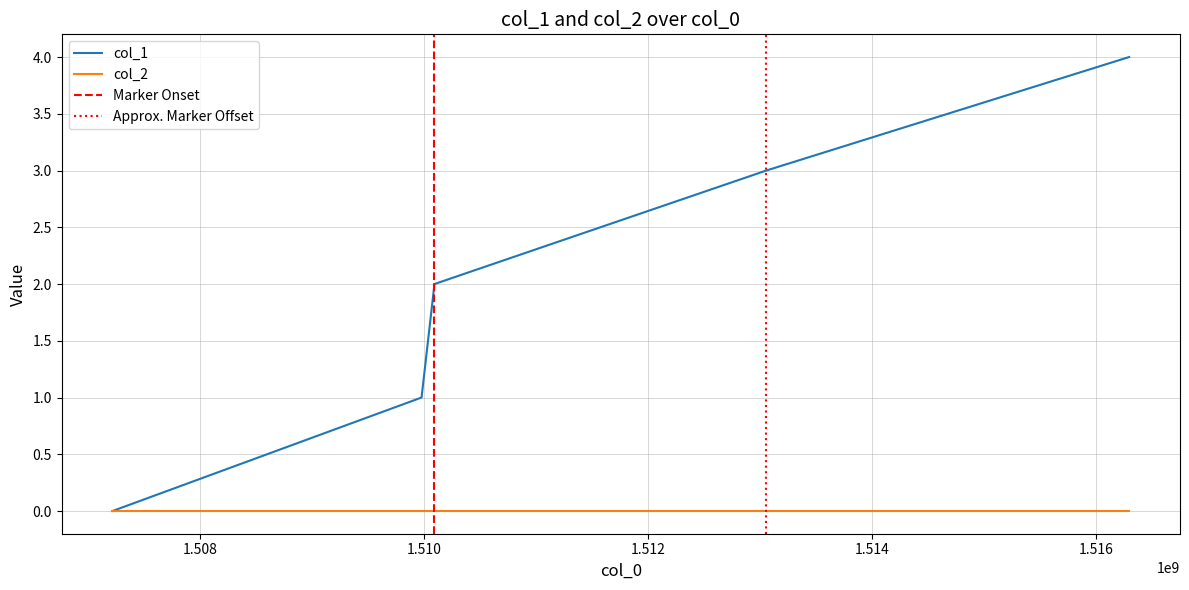

Rank the categories by value from lowest to highest.

1507218451, 1509978095, 1510093373, 1513056168, 1516296110